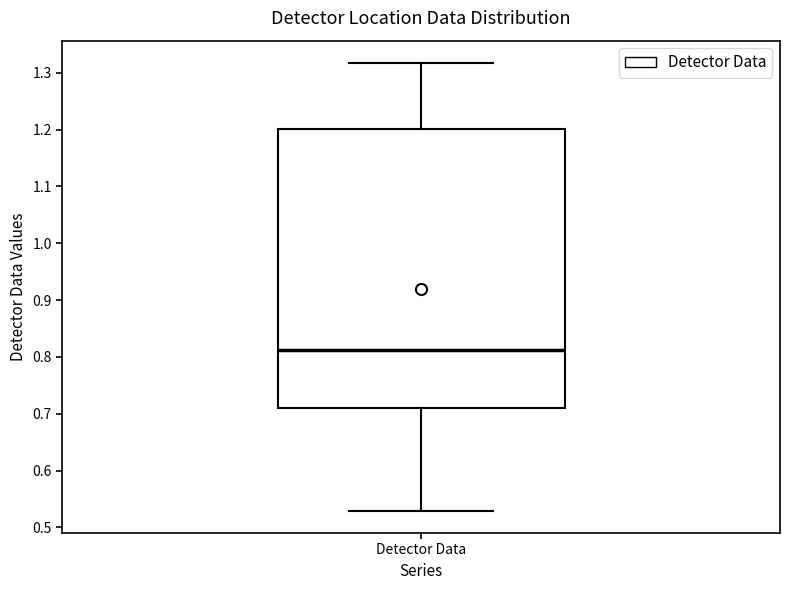

Transcribe this box plot: give where the median line is, the range the box spans, and where the two whiskers end, as read against the y-axis. The values are not printed on the chart, so give them approximately, as read against the axis.

median 0.81, box 0.71 to 1.20, whiskers 0.53 to 1.32